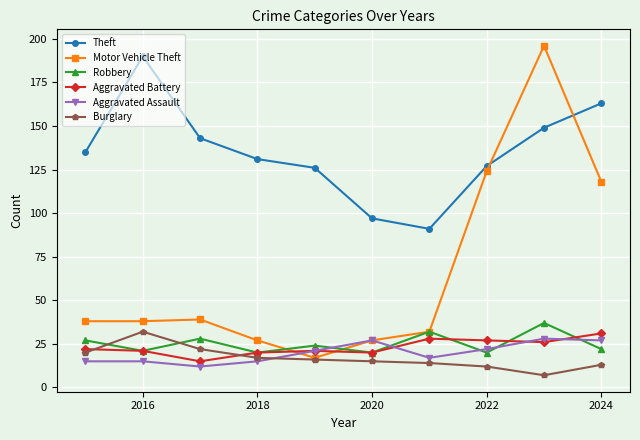

What is the value of the Motor Vehicle Theft point at the 1st from the left?

38